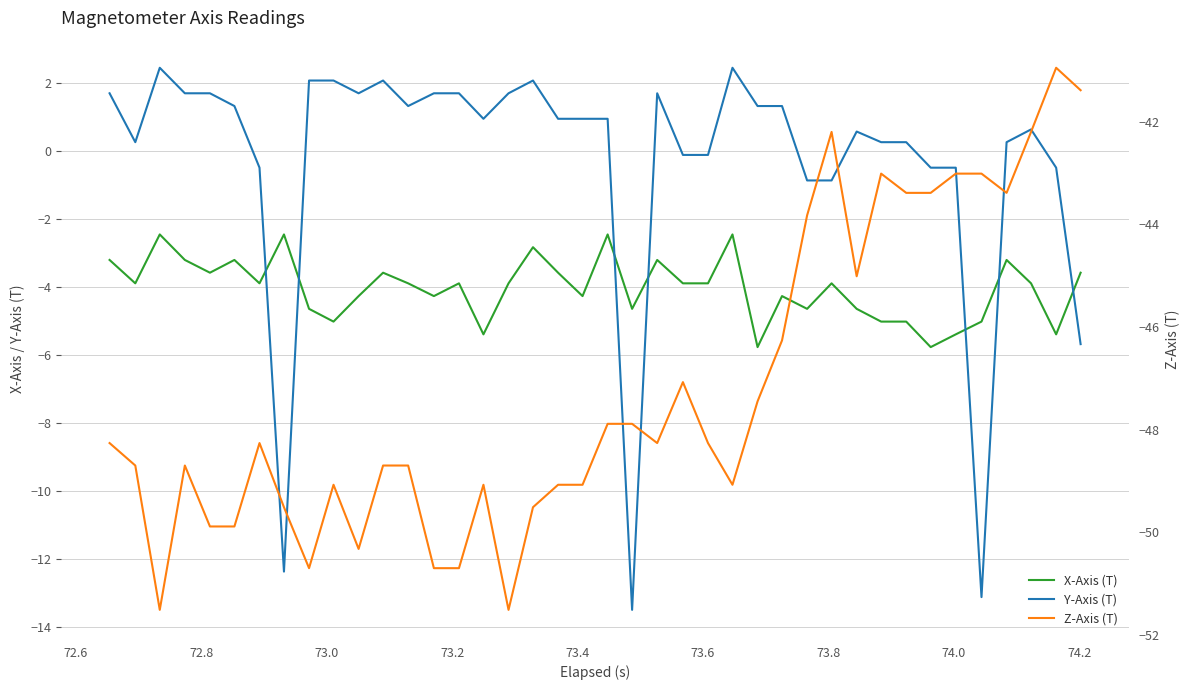

Reading right to left, list all the values displayed in this chart.

X-Axis (T): -3.6	-5.4	-3.9	-3.2	-5.0	-5.4	-5.8	-5.0	-5.0	-4.6	-3.9	-4.6	-4.3	-5.8	-2.5	-3.9	-3.9	-3.2	-4.6	-2.5	-4.3	-3.6	-2.8	-3.9	-5.4	-3.9	-4.3	-3.9	-3.6	-4.3	-5.0	-4.6	-2.5	-3.9	-3.2	-3.6	-3.2	-2.5	-3.9	-3.2
Y-Axis (T): -5.7	-0.5	0.6	0.3	-13.1	-0.5	-0.5	0.3	0.3	0.6	-0.9	-0.9	1.3	1.3	2.4	-0.1	-0.1	1.7	-13.5	0.9	0.9	0.9	2.1	1.7	0.9	1.7	1.7	1.3	2.1	1.7	2.1	2.1	-12.4	-0.5	1.3	1.7	1.7	2.4	0.3	1.7
Z-Axis (T): -41.4	-41.0	-42.2	-43.4	-43.0	-43.0	-43.4	-43.4	-43.0	-45.0	-42.2	-43.8	-46.3	-47.5	-49.1	-48.3	-47.1	-48.3	-47.9	-47.9	-49.1	-49.1	-49.5	-51.5	-49.1	-50.7	-50.7	-48.7	-48.7	-50.3	-49.1	-50.7	-49.5	-48.3	-49.9	-49.9	-48.7	-51.5	-48.7	-48.3